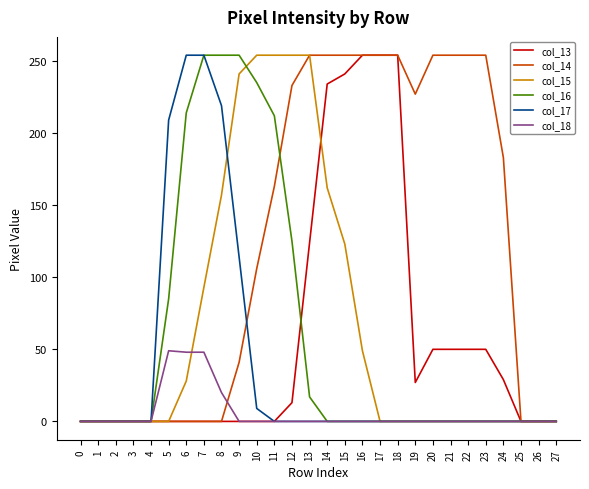

The col_18 series shows 0 at 12. True or false?

True